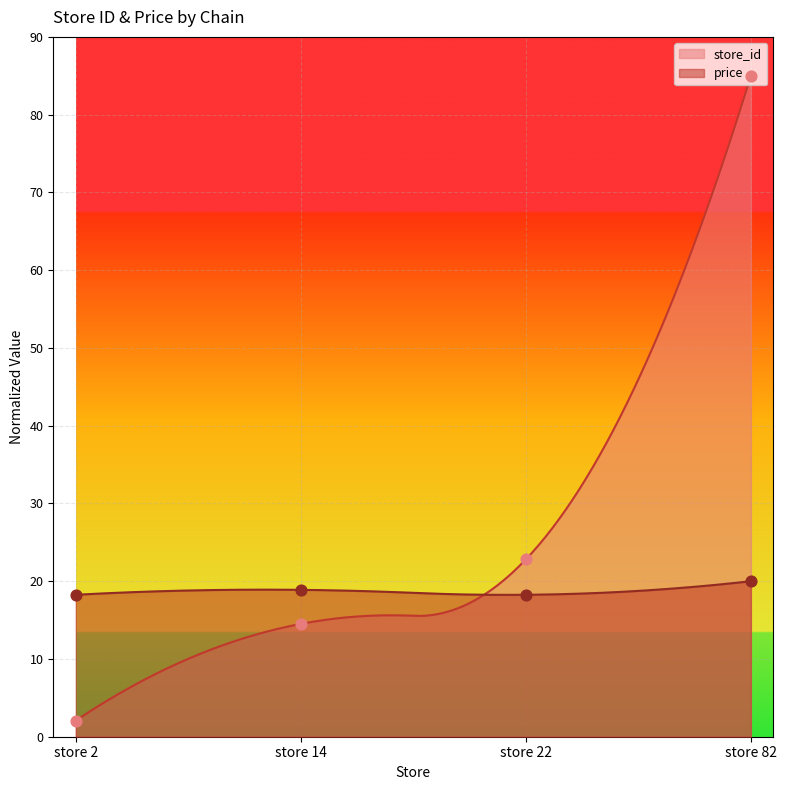

Which series has the largest total across all categories?

store_id